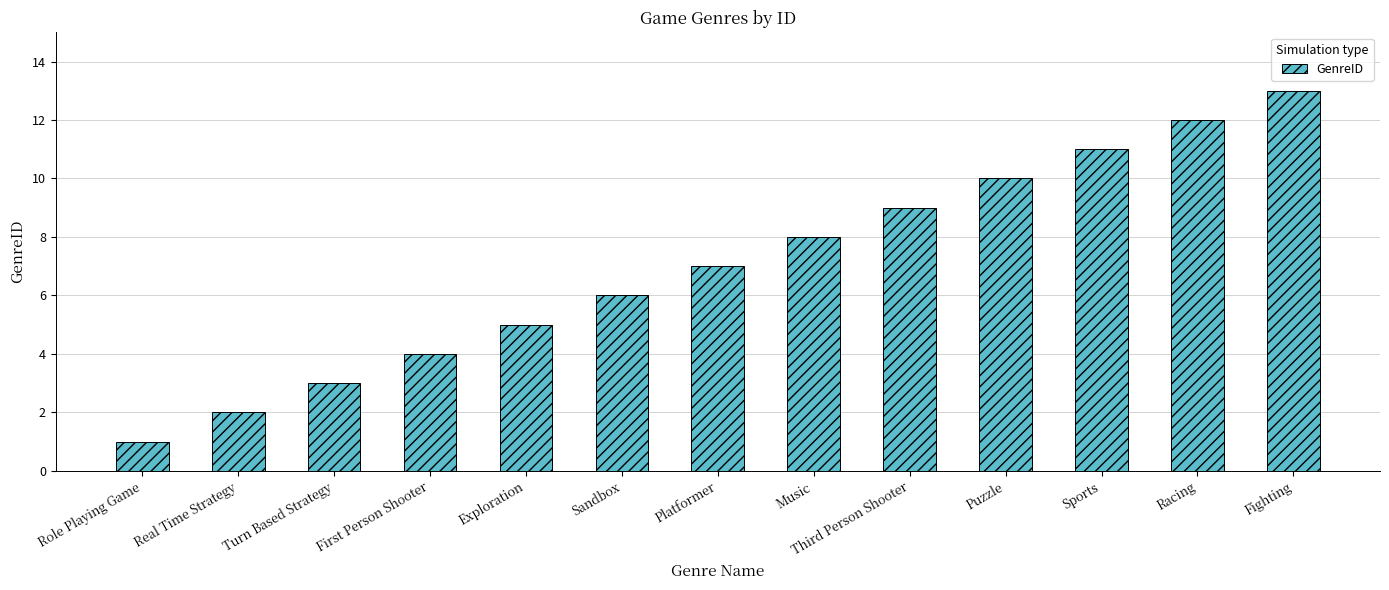

Is it true that the value at Platformer is 1?

False